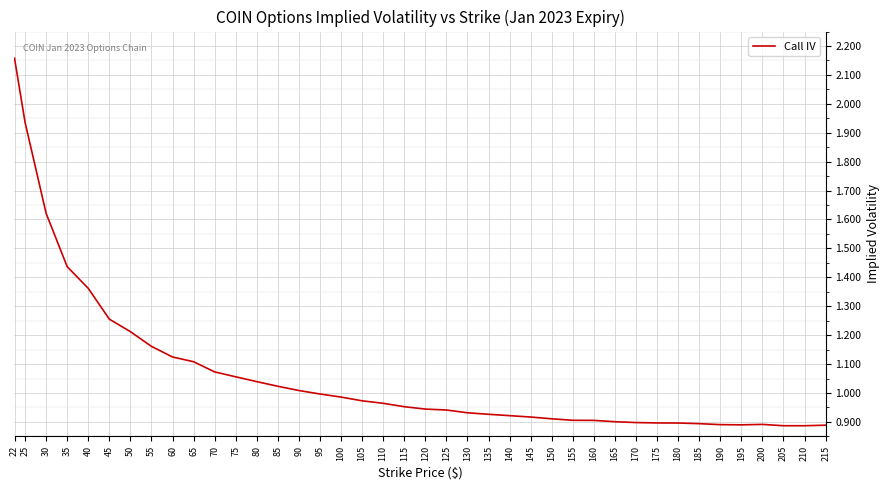

What is the difference between the values at 40 and 205?

0.5